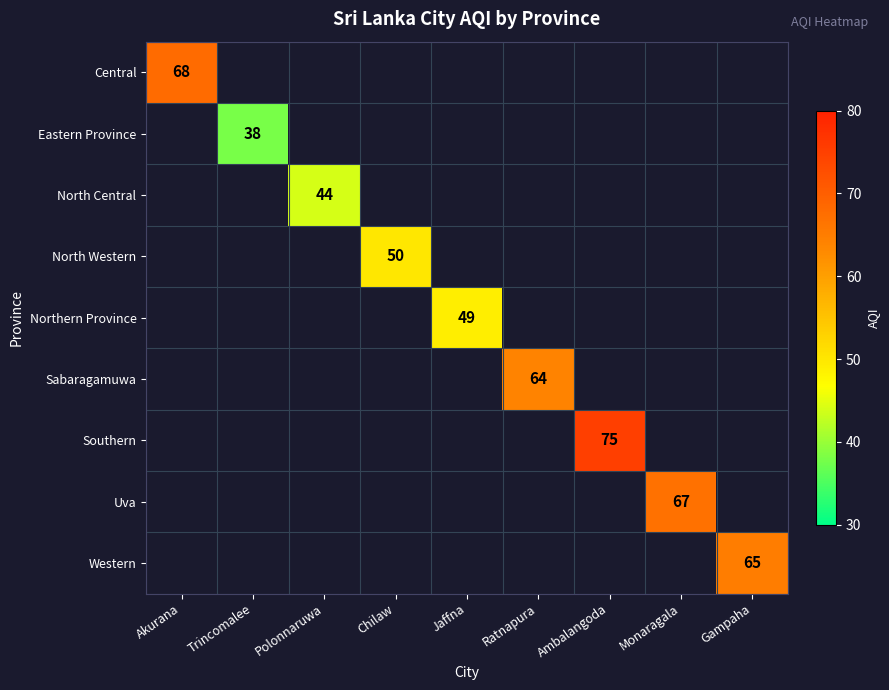

What is the greatest value displayed?

75.0